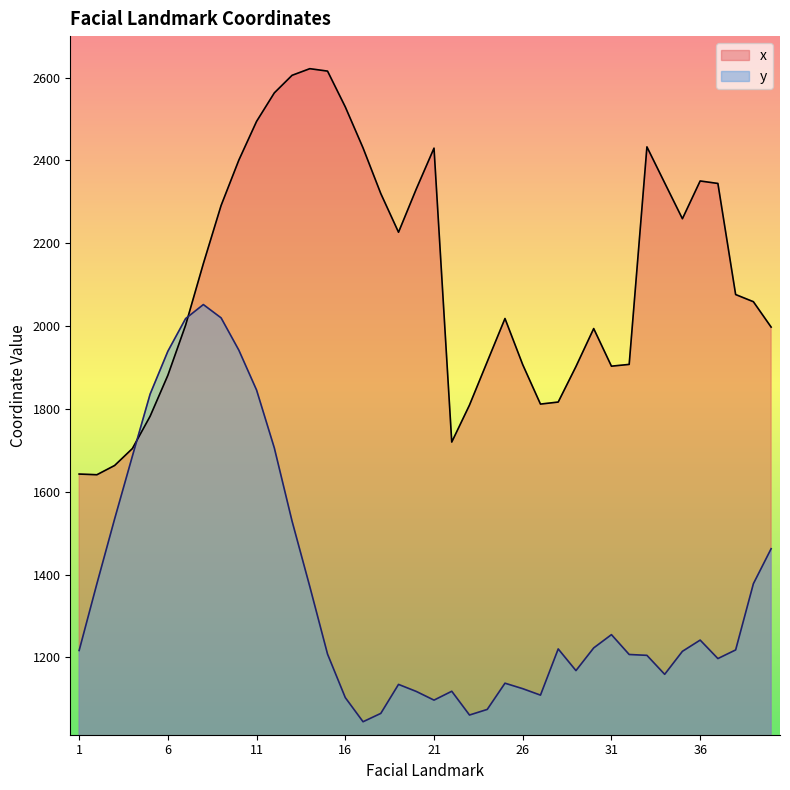

Does the chart display data point markers on the line(s)?

No